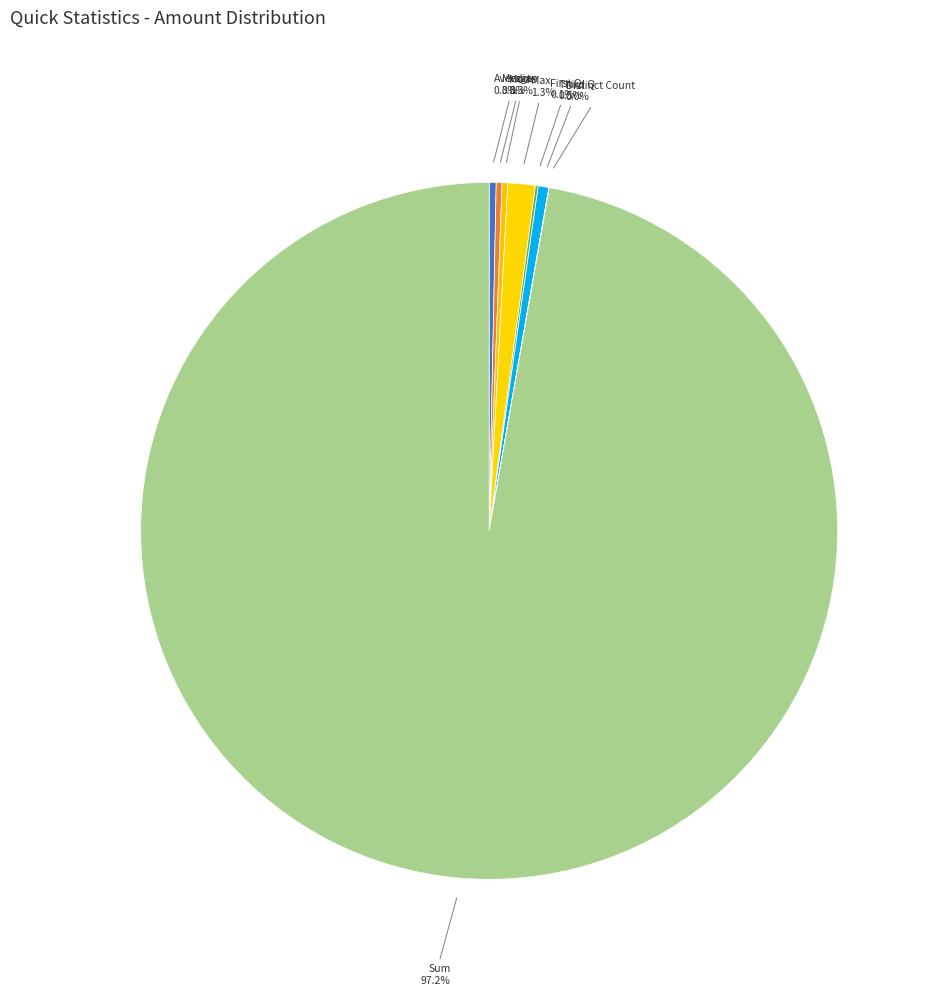

Which slice represents more than half of the pie?

Sum